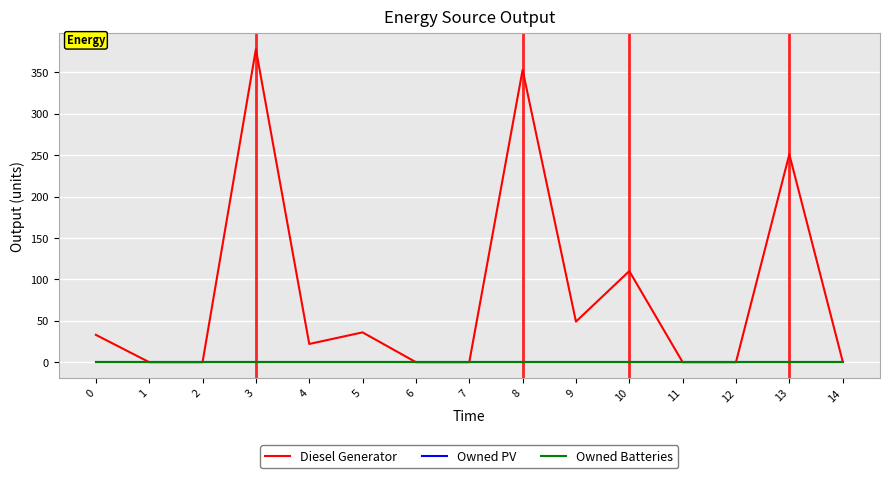

True or false: Owned Batteries has more than 2 points higher than both neighbors.

False